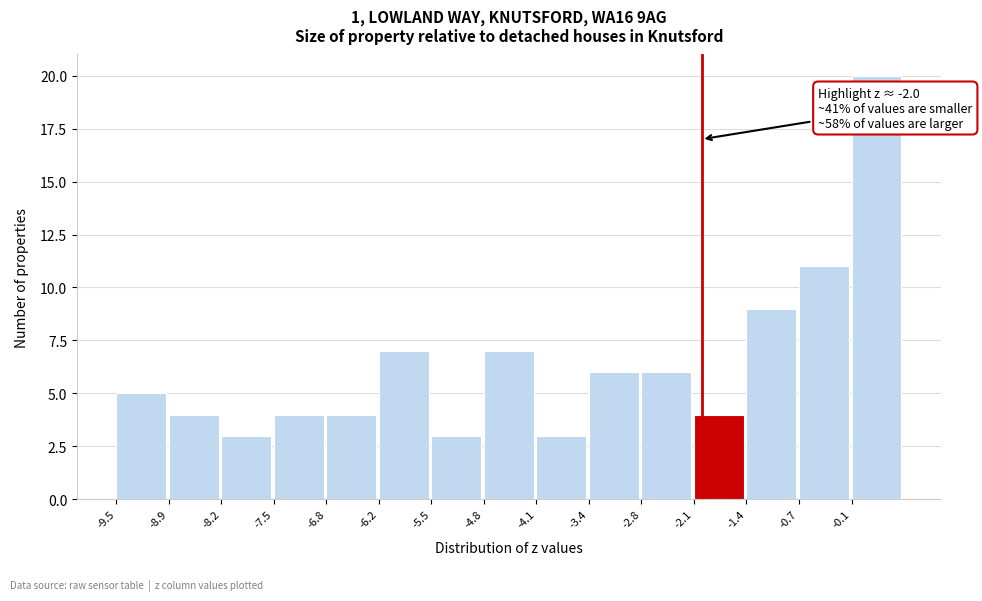

Which range on the x-axis has the tallest bar?

-0.1 to 0.6